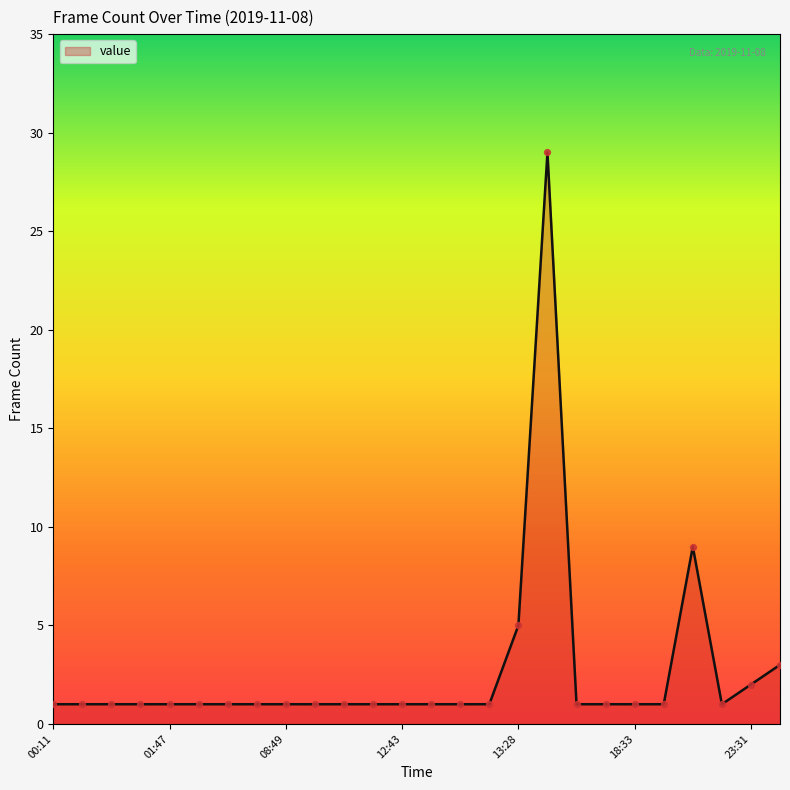

What is the maximum value shown in the chart?

29